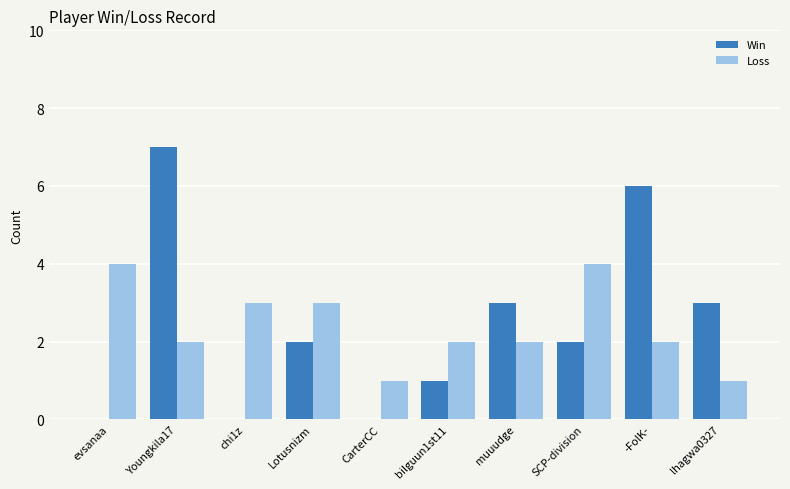

What is the total value across all series at bilguun1st11?

3